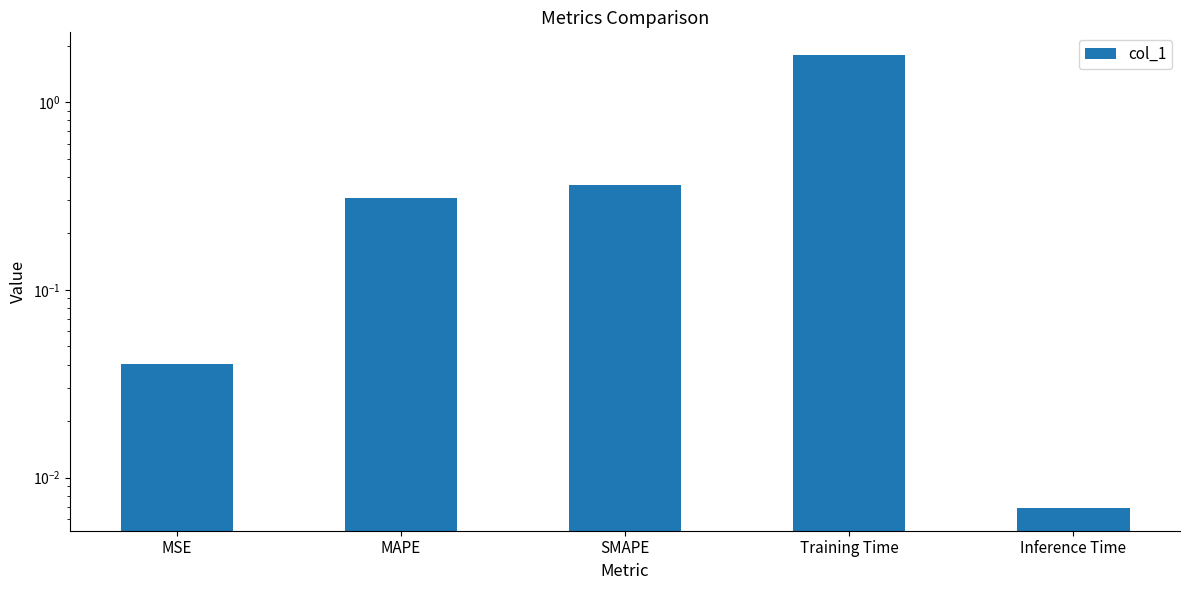

Which category has the lowest value across all series?

Inference Time